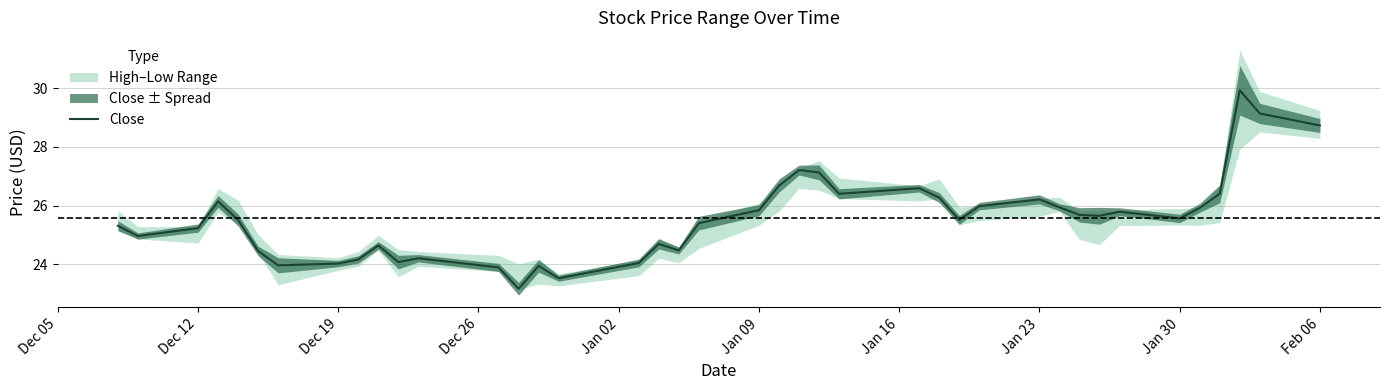

What is the lowest value of the Close series?

23.2